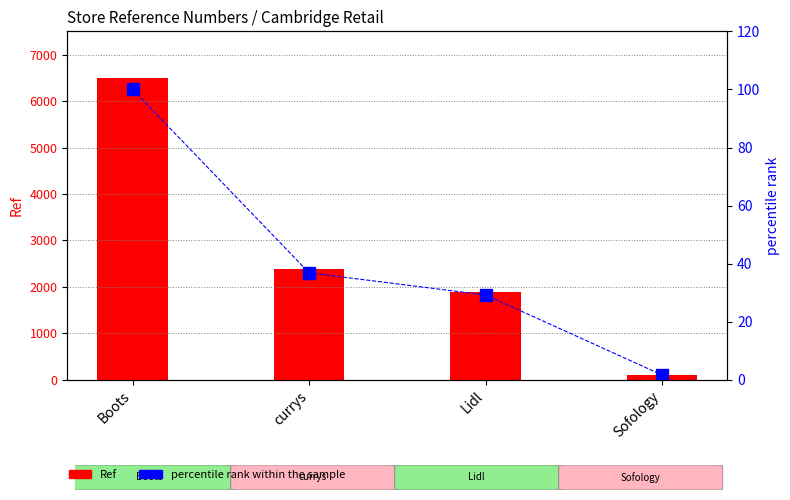

Is the value of Ref at Boots greater than the value of percentile rank within the sample at Boots?

Yes